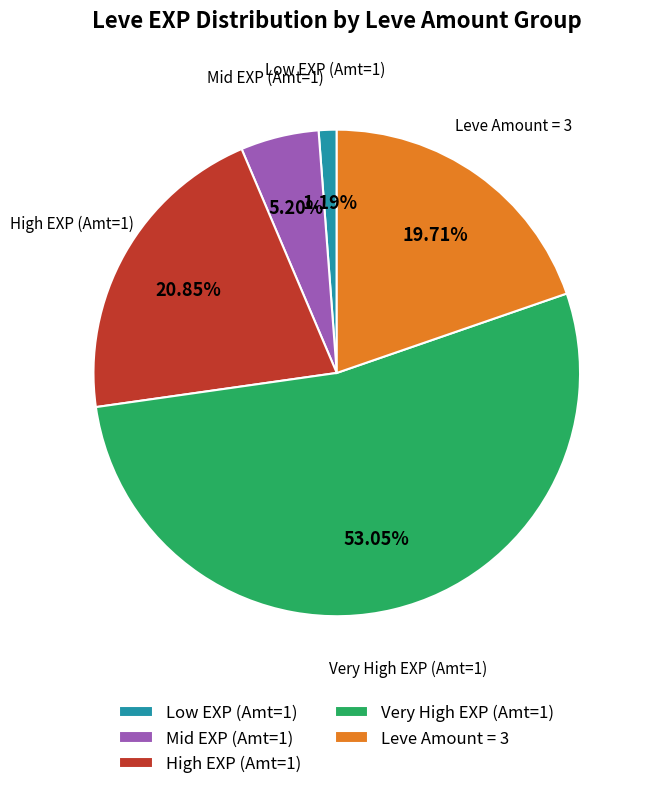

Combined, do Low EXP (Amt=1) and Very High EXP (Amt=1) account for over 50%?

Yes